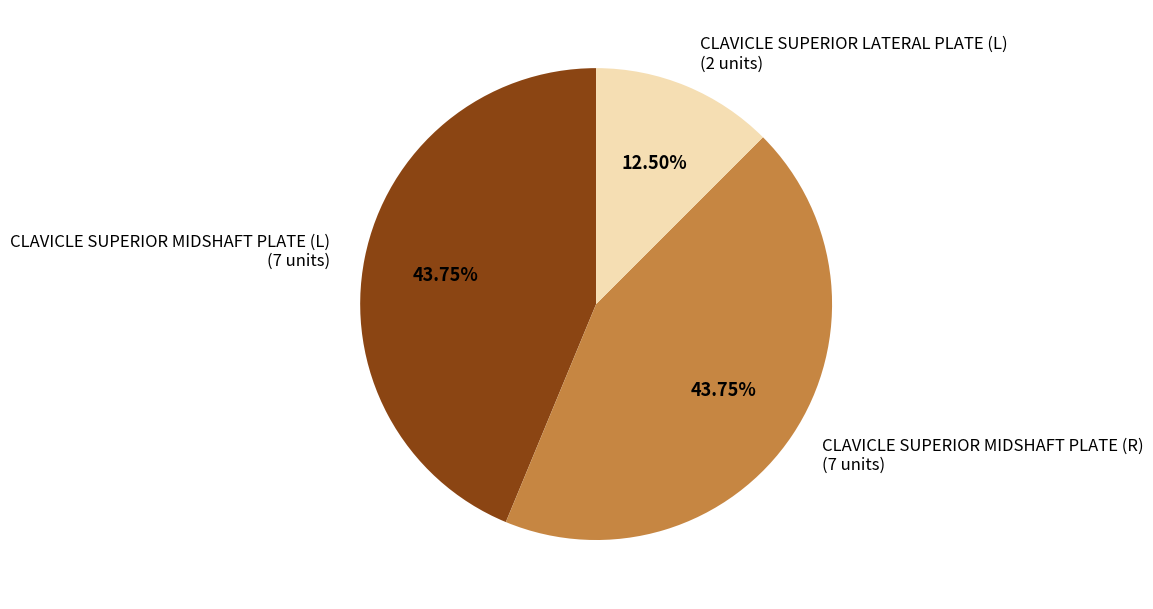

Is there a majority slice in this chart?

No